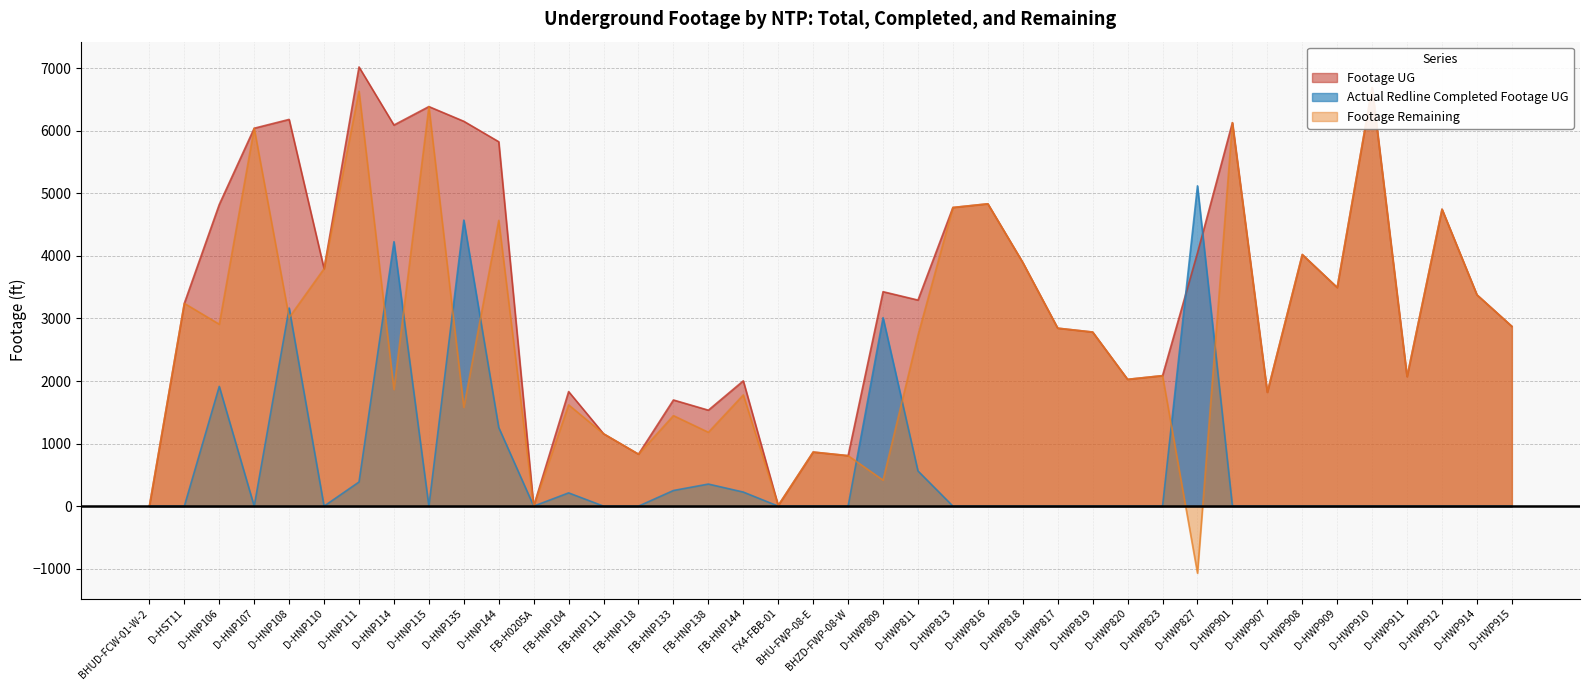

The Footage Remaining series shows 1269 at D-HWP823. True or false?

False